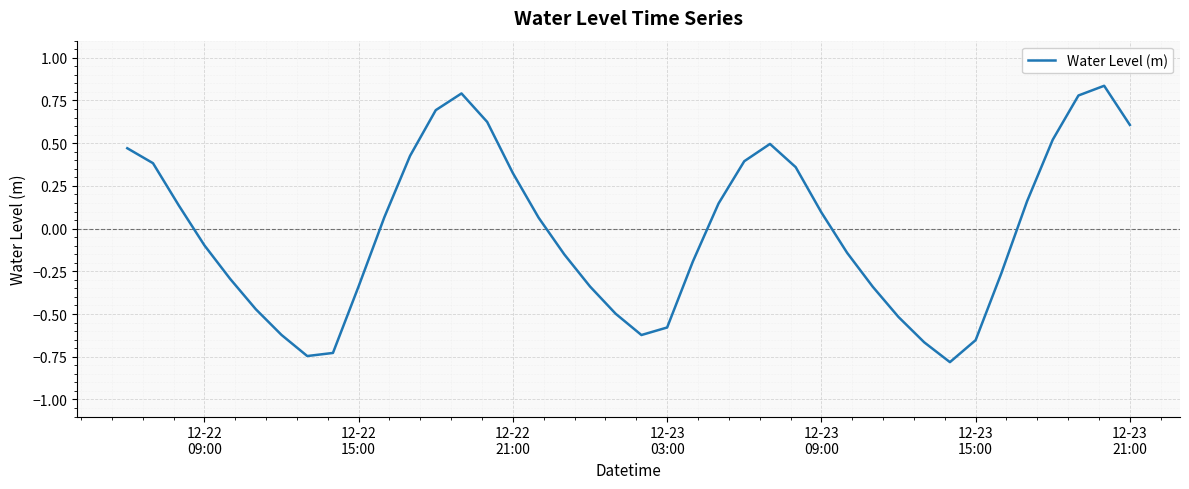

True or false: the data has more than 1 interior local peaks.

True